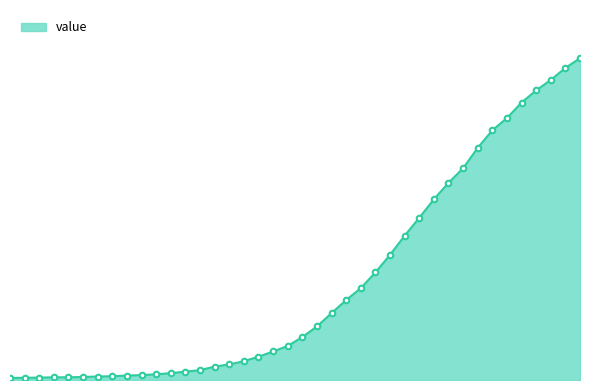

What is the average value?

616